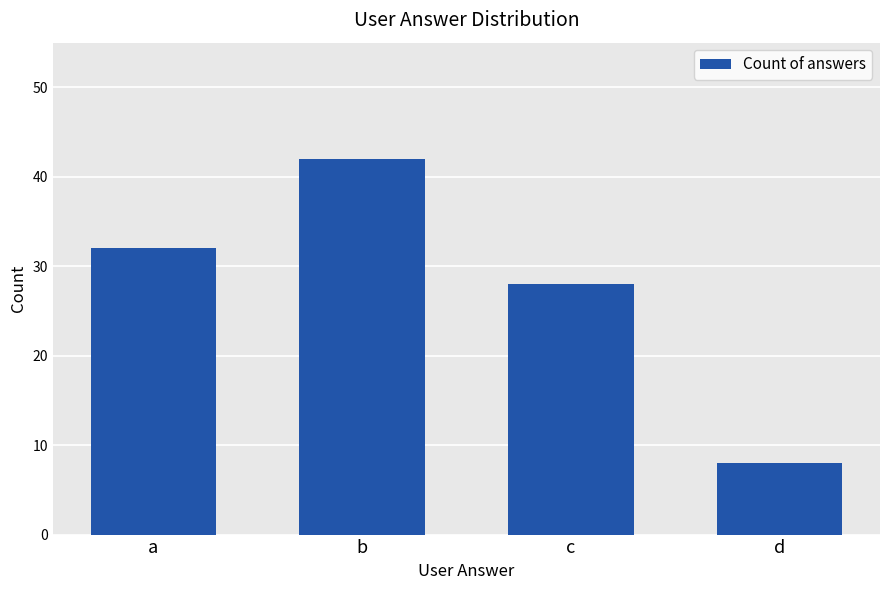

Reading right to left, what are all the values shown in this chart?

d=8	c=28	b=42	a=32